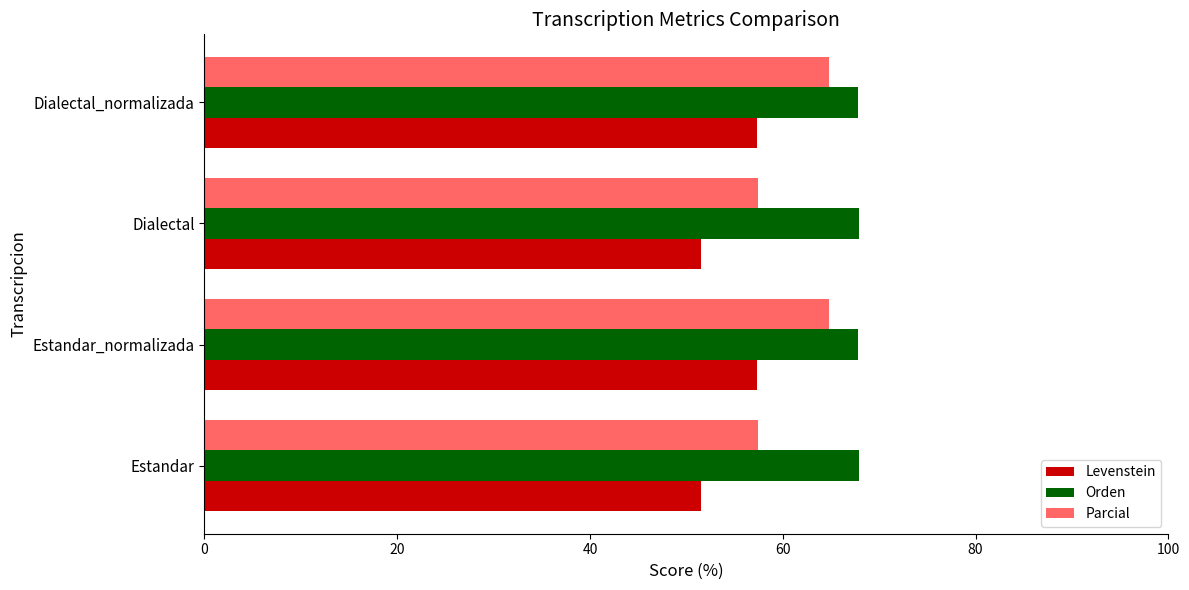

Which series has the largest total across all categories?

Orden